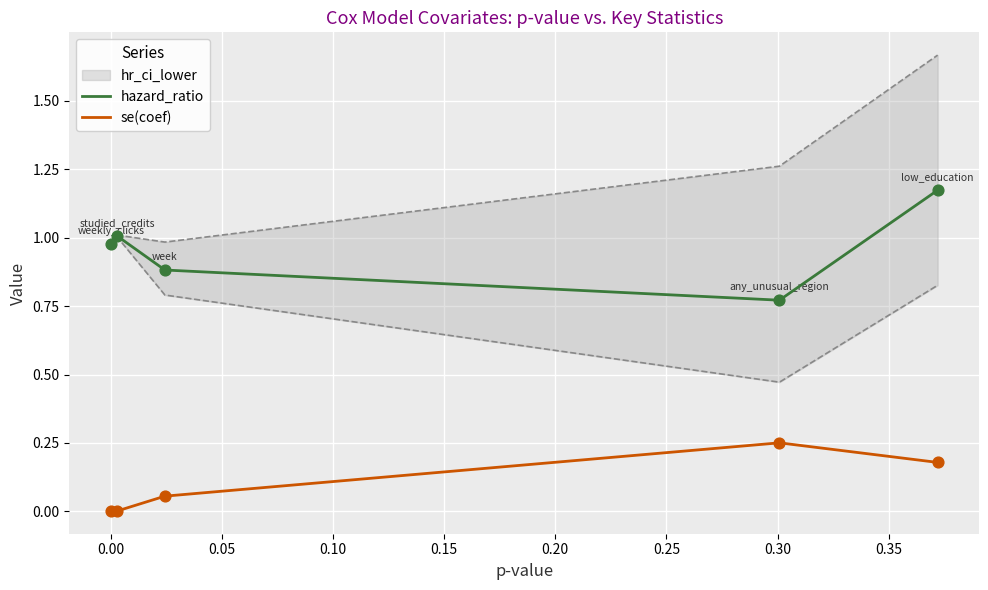

Which series has the largest total across all categories?

hazard_ratio